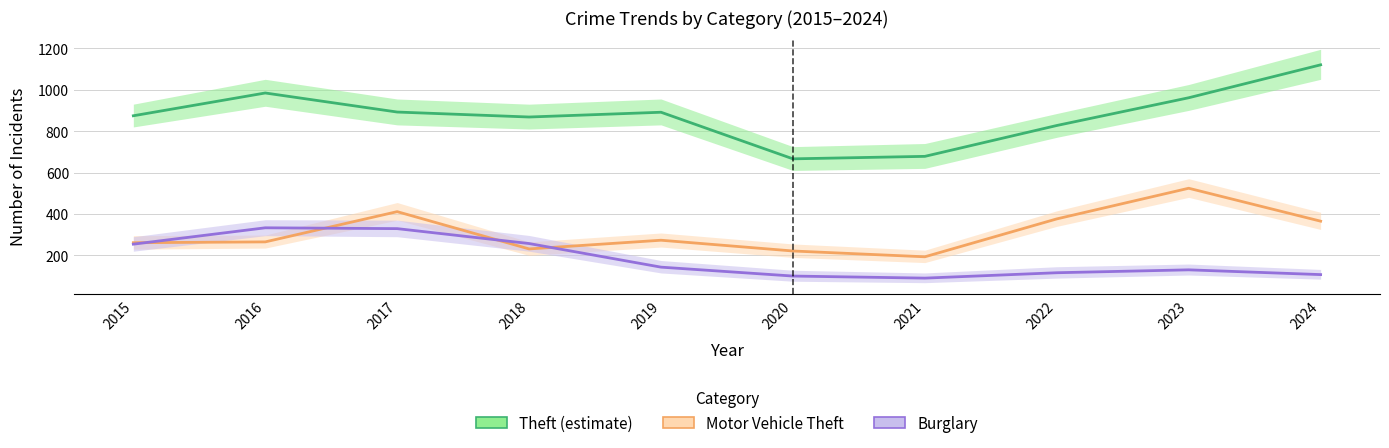

Count the number of data series in this chart.

3